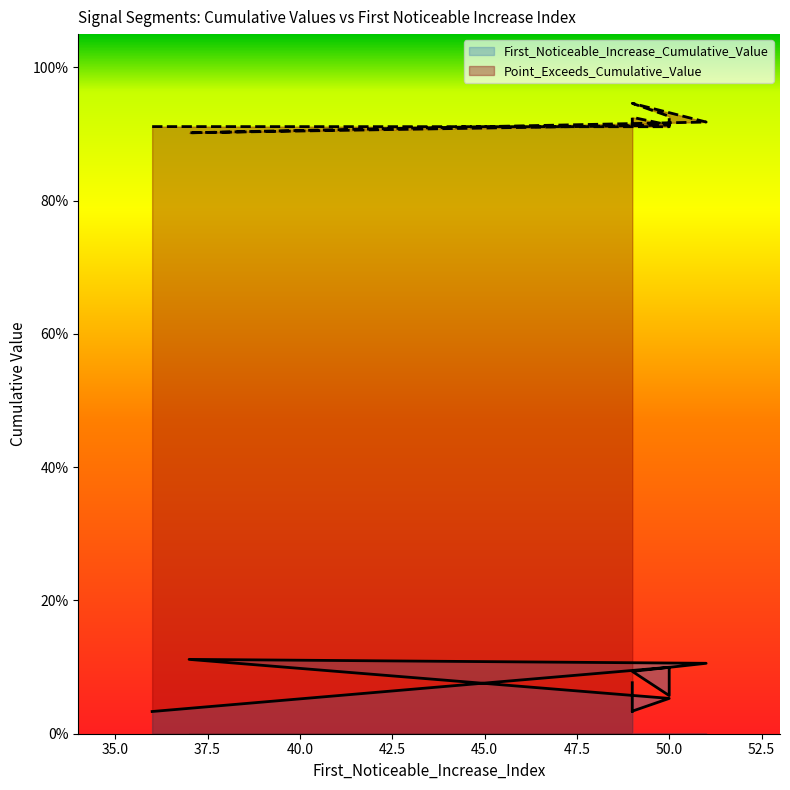

Which label corresponds to the largest value in the chart?

49